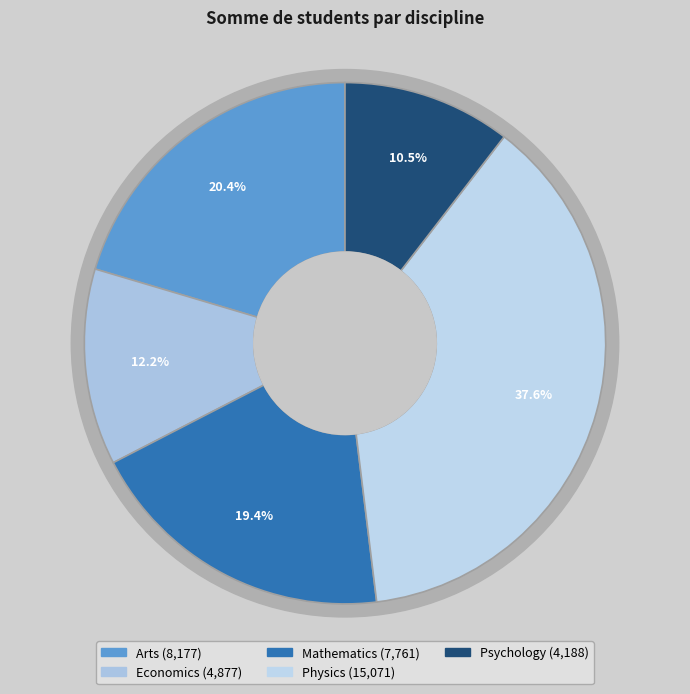

Which slice is the largest?

Physics